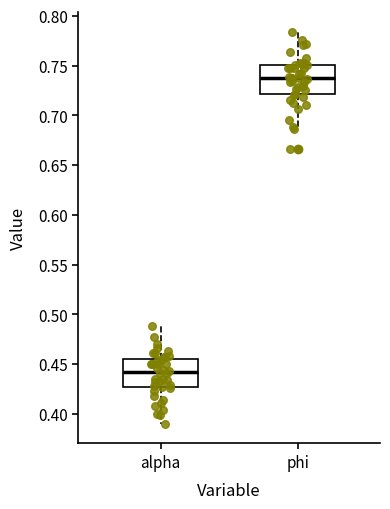

Reading left to right, read every box against the y-axis: the position of its median line, the range the box covers, and the ends of its whiskers. The values are not printed on the chart, so give them approximately, as read against the axis.

alpha: median 0.440, box 0.425 to 0.455, whiskers 0.390 to 0.490
phi: median 0.740, box 0.720 to 0.750, whiskers 0.685 to 0.785